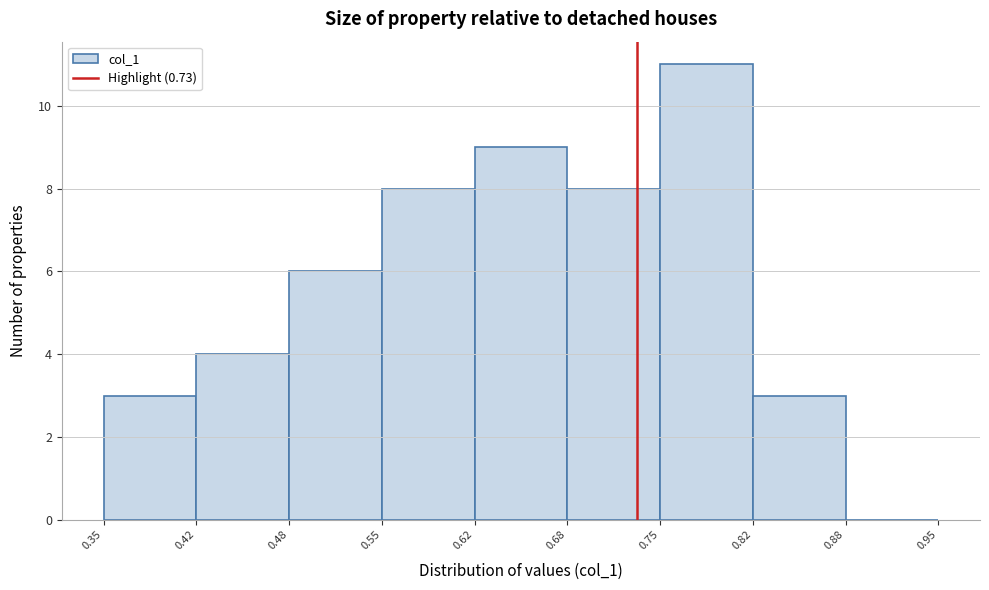

Reading left to right, transcribe this chart: for each bar, give the range it covers on the x-axis and its height. The values are not printed on the chart, so give them approximately, as read against the axis.

0.35 to 0.42: 3
0.42 to 0.48: 4
0.48 to 0.55: 6
0.55 to 0.62: 8
0.62 to 0.68: 9
0.68 to 0.75: 8
0.75 to 0.82: 11
0.82 to 0.88: 3
0.88 to 0.95: 0